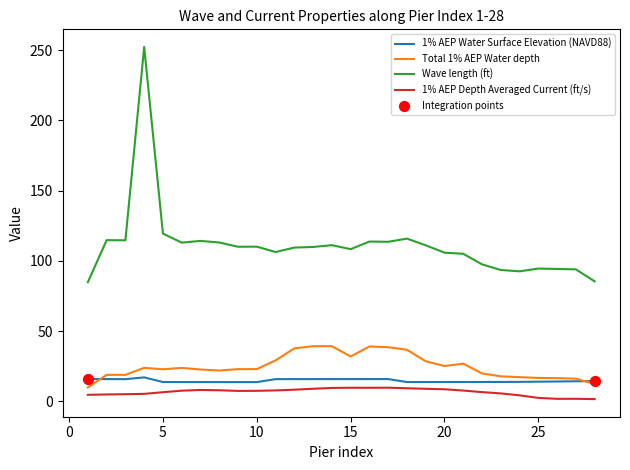

Which series has the largest total across all categories?

Wave length (ft)